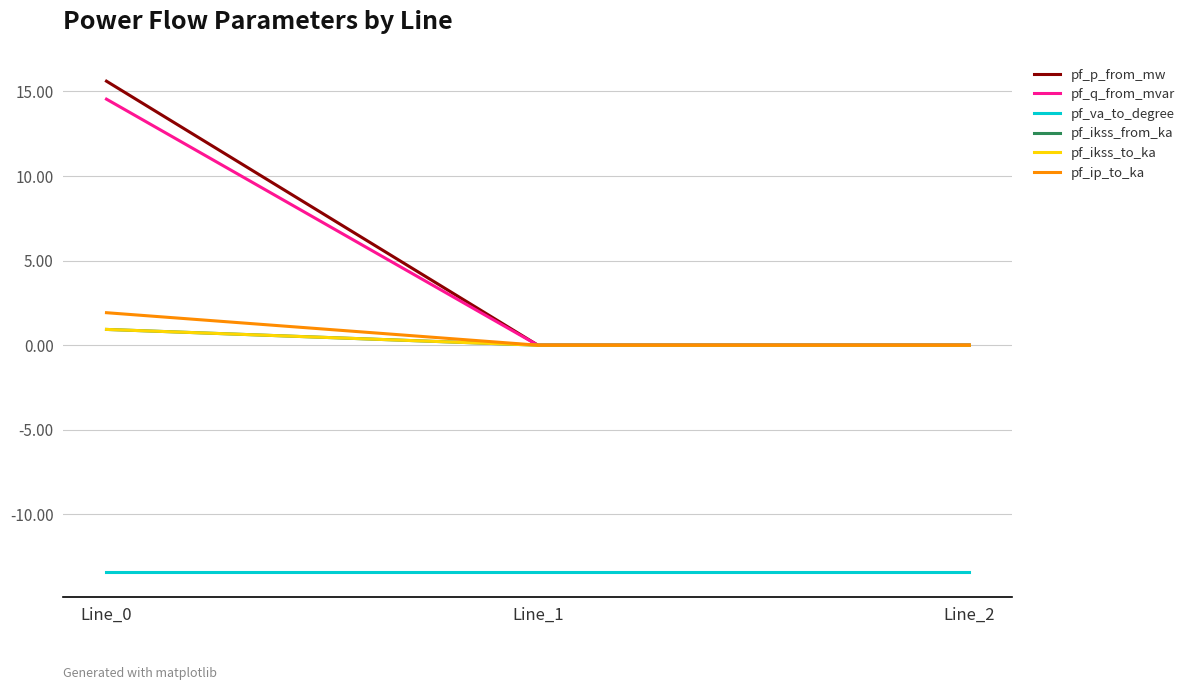

Does the chart have visible grid lines?

Yes